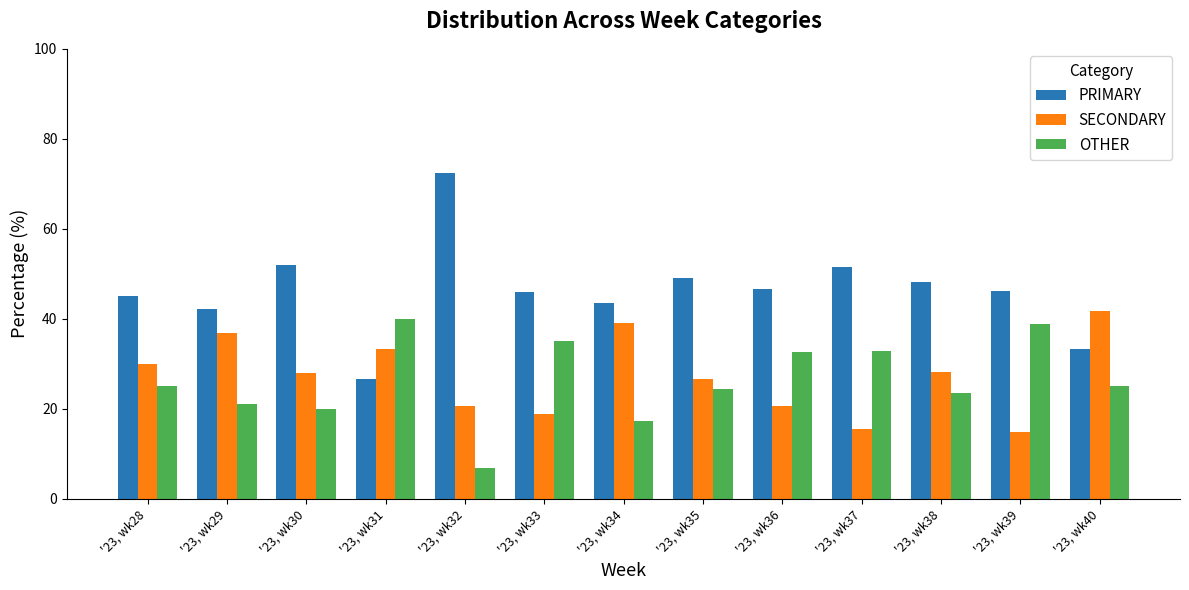

Is the value of PRIMARY at '23, wk37 greater than the value of OTHER at '23, wk37?

Yes